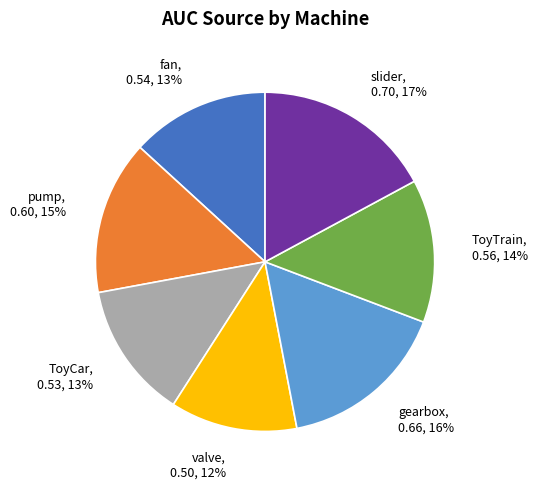

To the nearest percent, what portion does fan represent?

13%